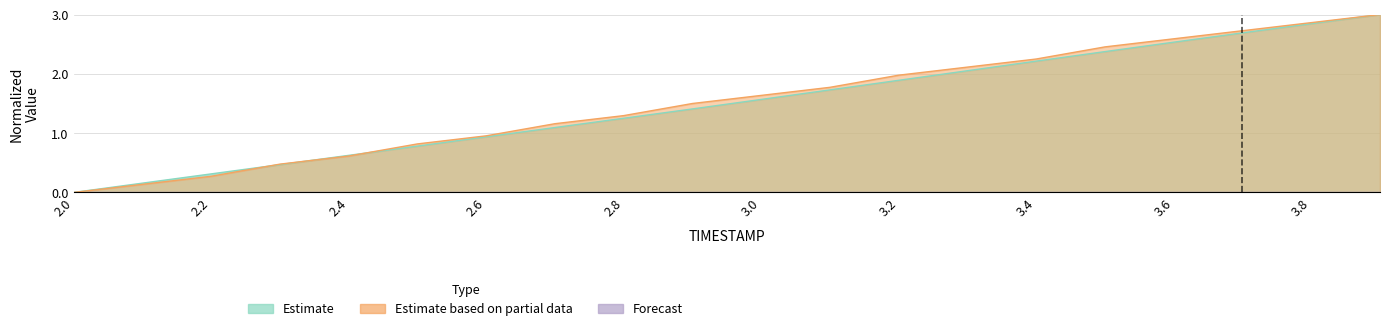

What is the approximate value of Y at 2.4?

0.6